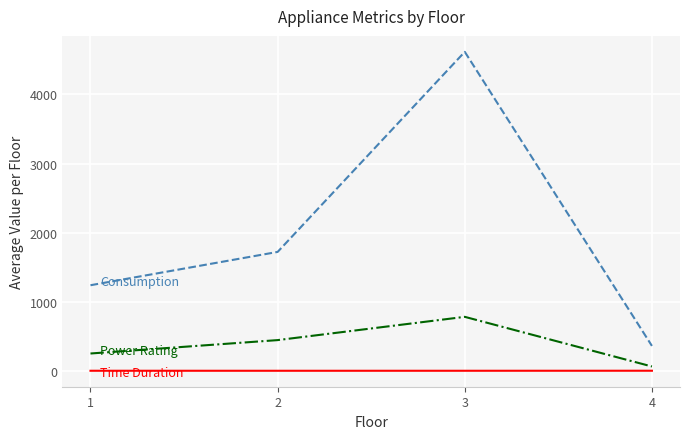

What is the greatest value displayed?

4616.0